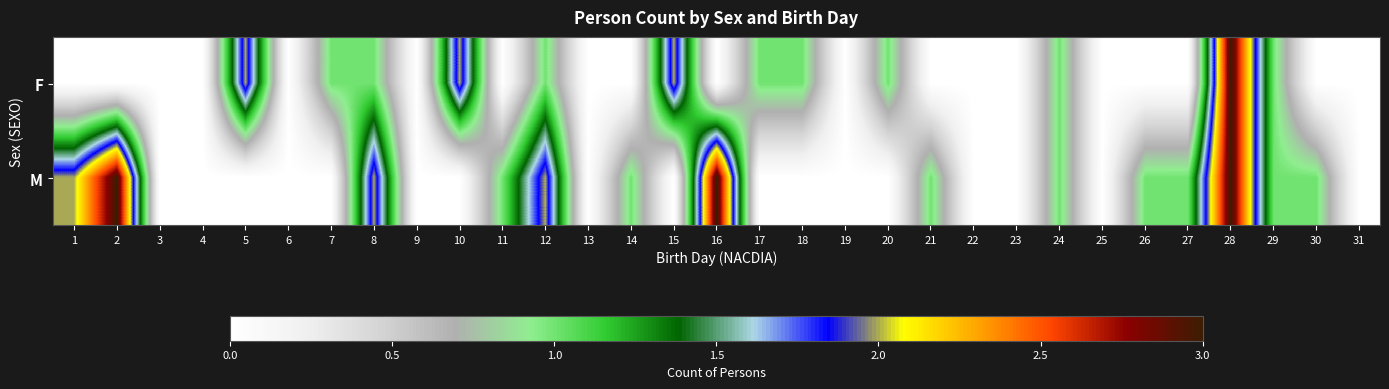

At which category is the sum across all series the highest?

28